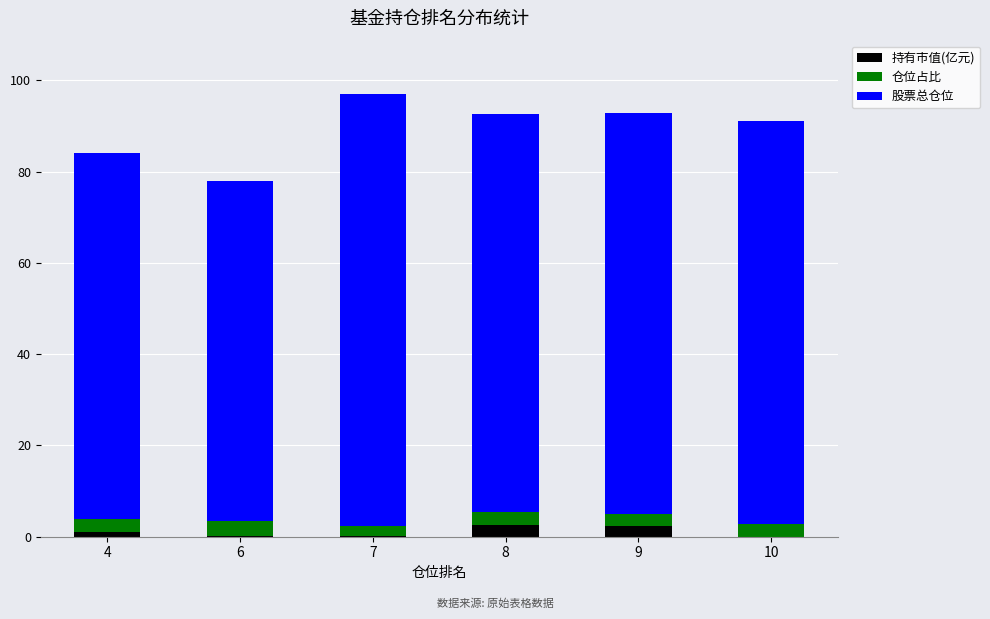

The 持有市值(亿元) series shows 0.1 at 7. True or false?

True